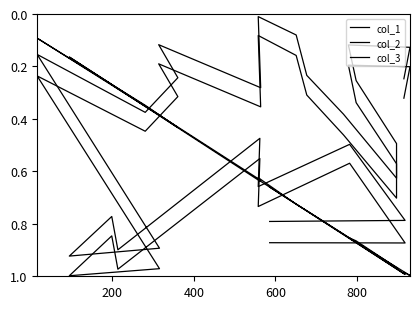

Reading left to right, list all the values displayed in this chart.

col_1: 0.2	0.1	0.1	0.3	0.5	0.6	0.4	0.2	0.1	0.0	0.3	0.1	0.2	0.4	0.2	0.9	0.9	0.8	0.9	0.5	0.7	0.5	0.8	0.8
col_2: 1.0	1.0	0.9	0.9	1.0	1.0	0.8	0.8	0.7	0.6	0.6	0.4	0.4	0.3	0.1	0.4	0.2	0.3	0.3	0.6	0.6	0.9	1.0	0.7
col_3: 0.3	0.2	0.2	0.3	0.6	0.7	0.5	0.3	0.2	0.1	0.4	0.2	0.3	0.4	0.2	1.0	1.0	0.8	1.0	0.6	0.7	0.6	0.9	0.9